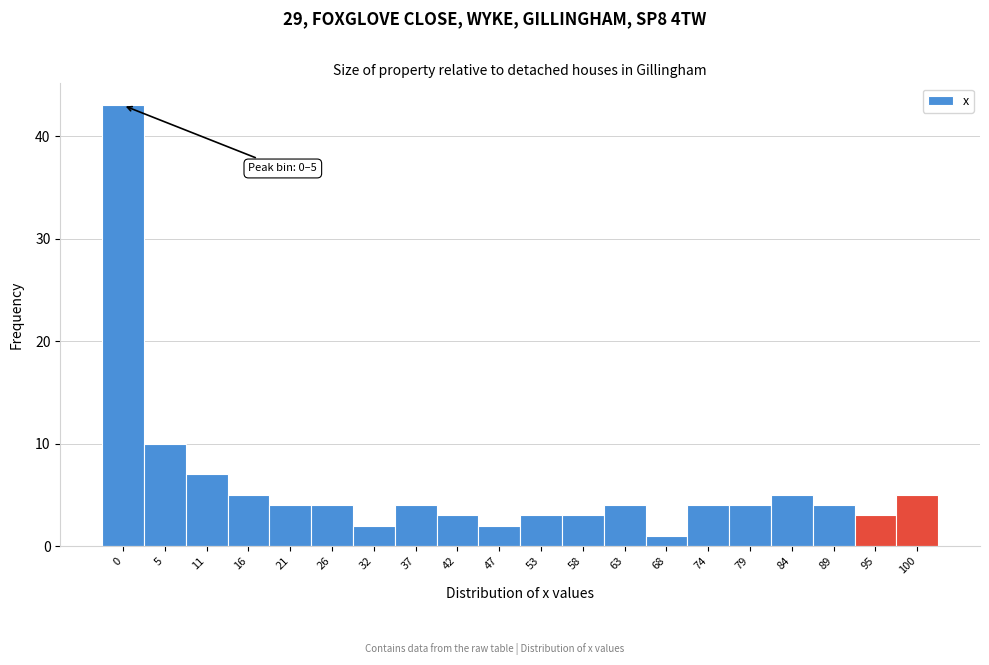

Reading left to right, extract all data points from this chart.

43	10	7	5	4	4	2	4	3	2	3	3	4	1	4	4	5	4	3	5